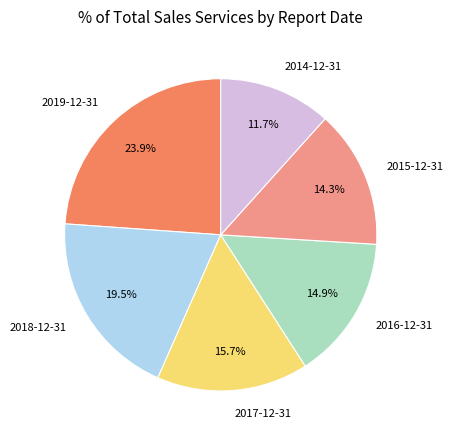

What is the ratio of the value at 2014-12-31 to the value at 2015-12-31?

0.8